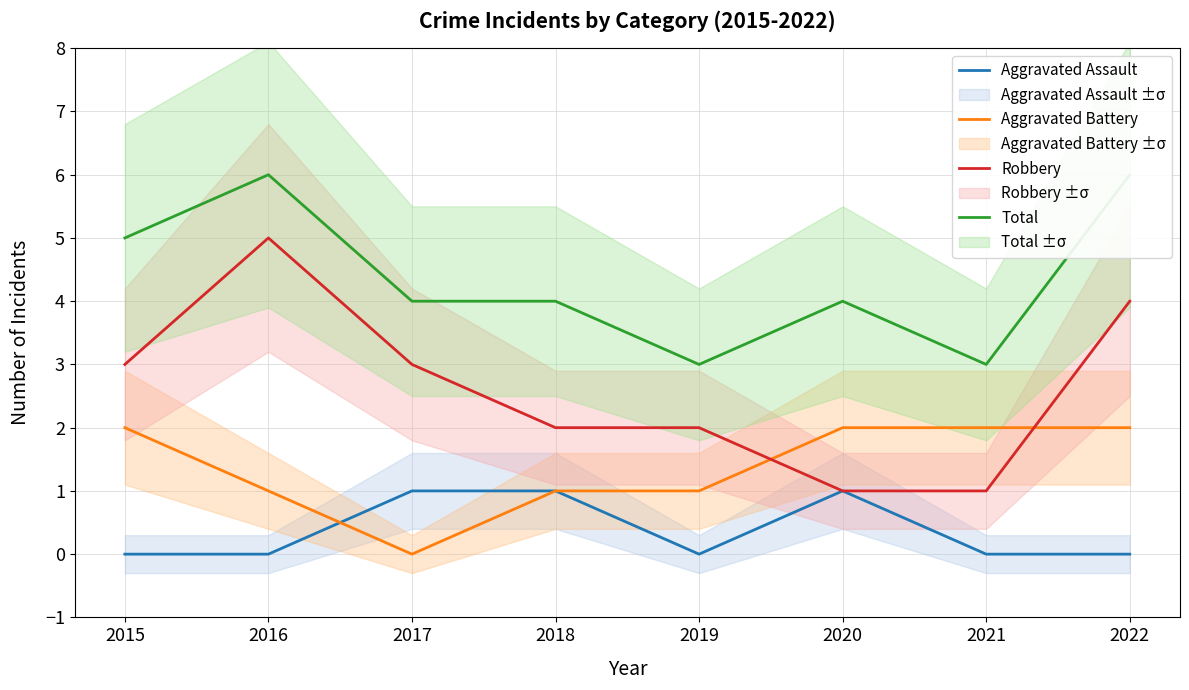

What is the spread (max minus min) of values at 2019?

3